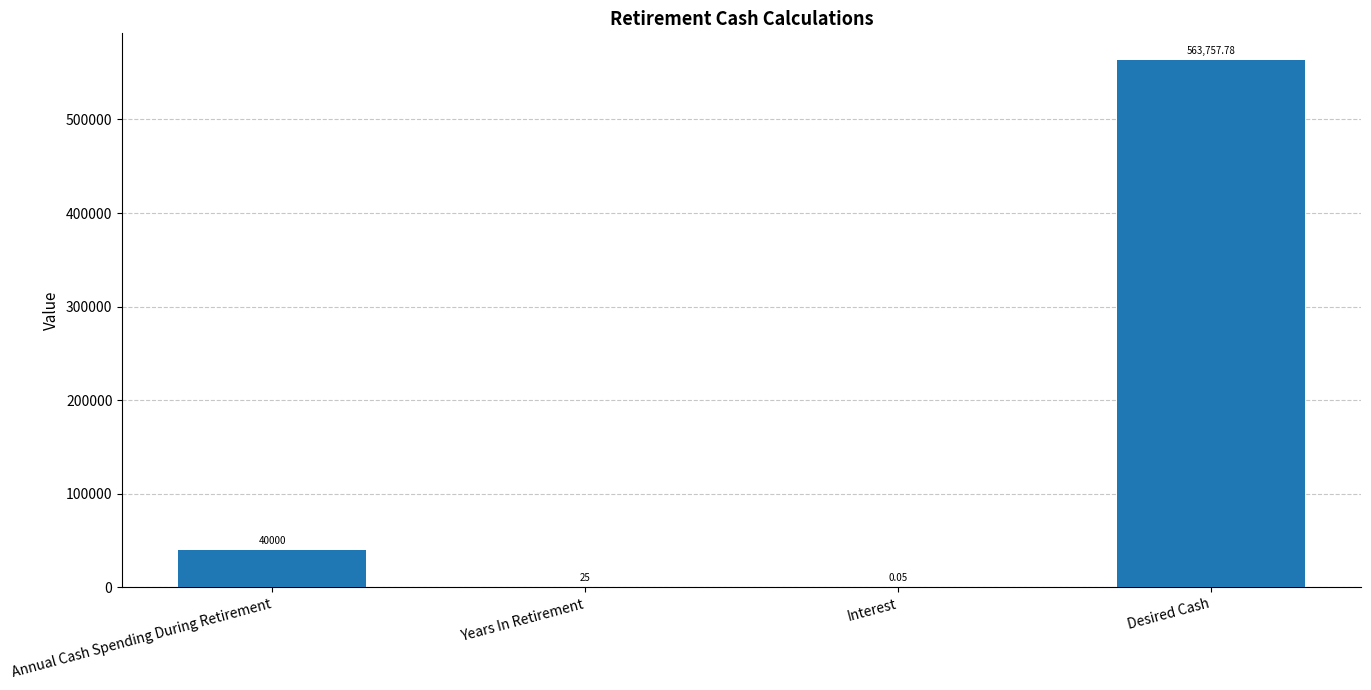

Where is the data nearest to the value 281878?

Annual Cash Spending During Retirement